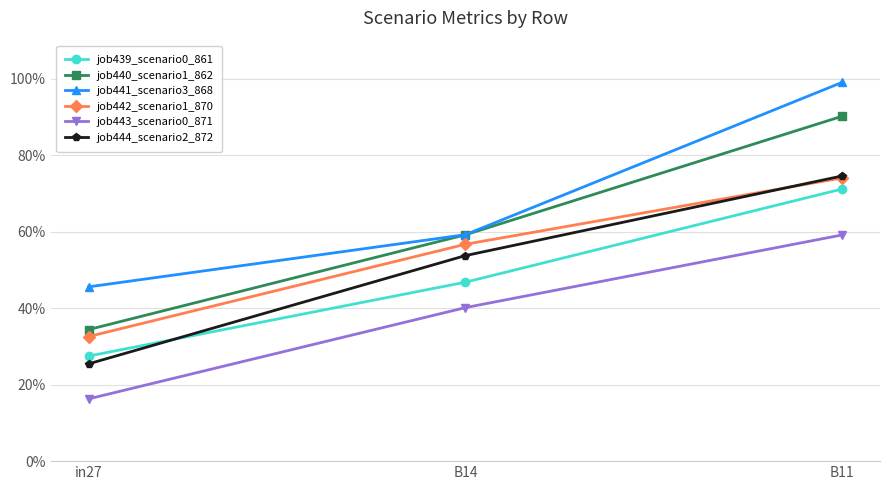

Which series has the widest spread of values?

job440_scenario1_862